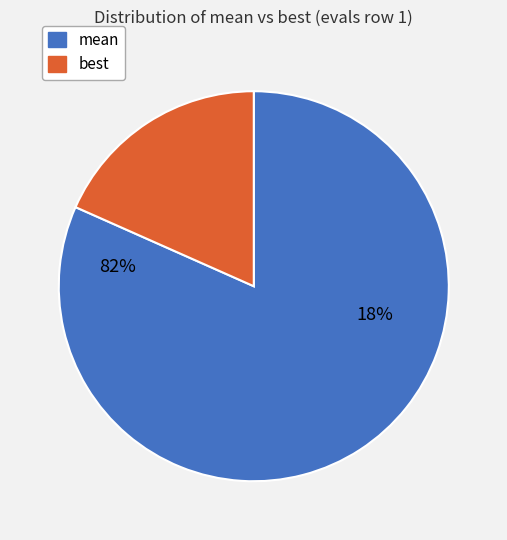

What is the majority slice?

mean